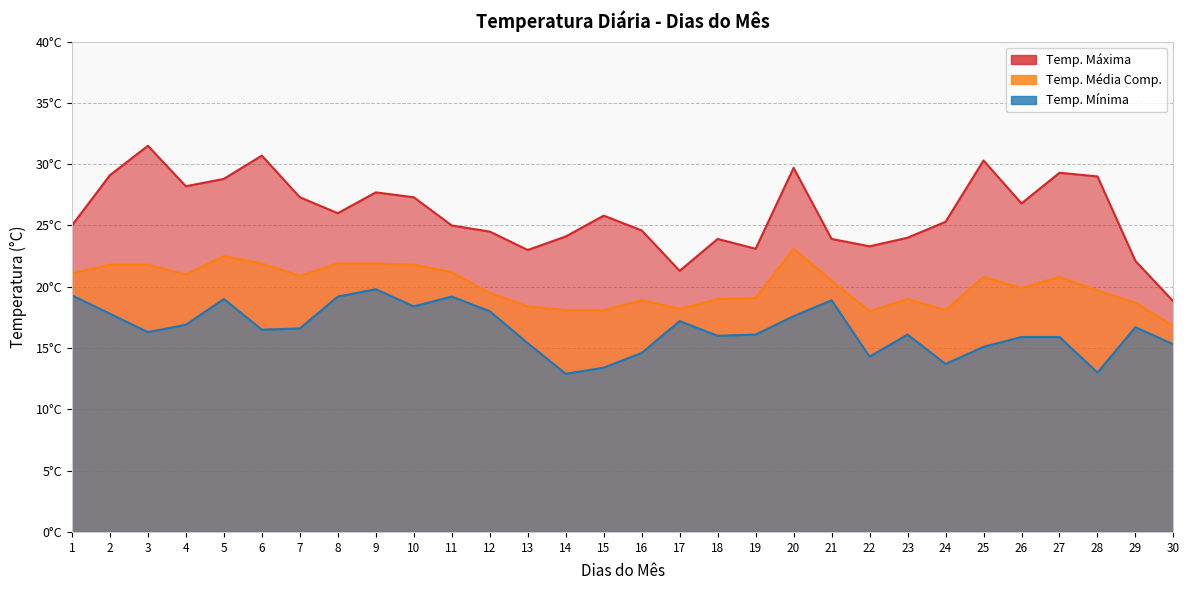

What is the value of the Temp. Máxima point at the 25th from the left?

30.3